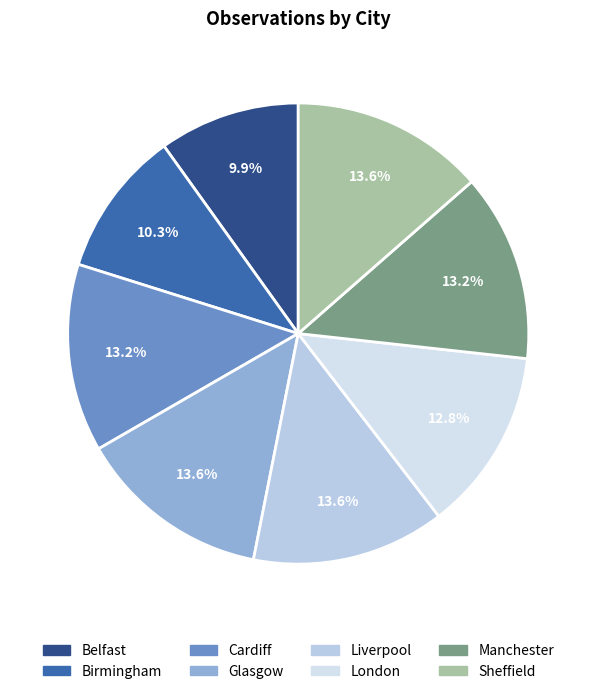

What portion of the pie excludes Liverpool?

86.4%